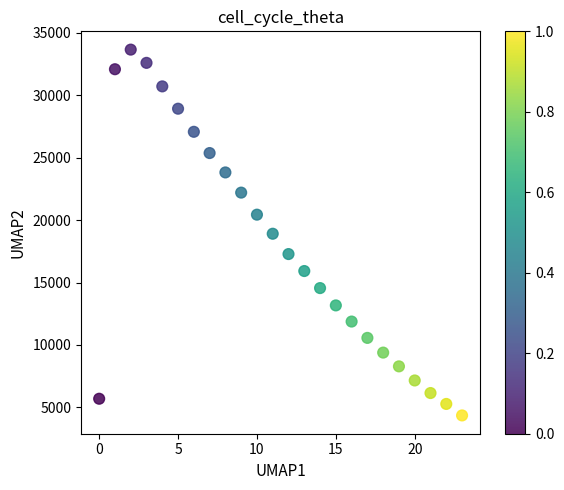

What is the range of Y values (max minus min)?

29290